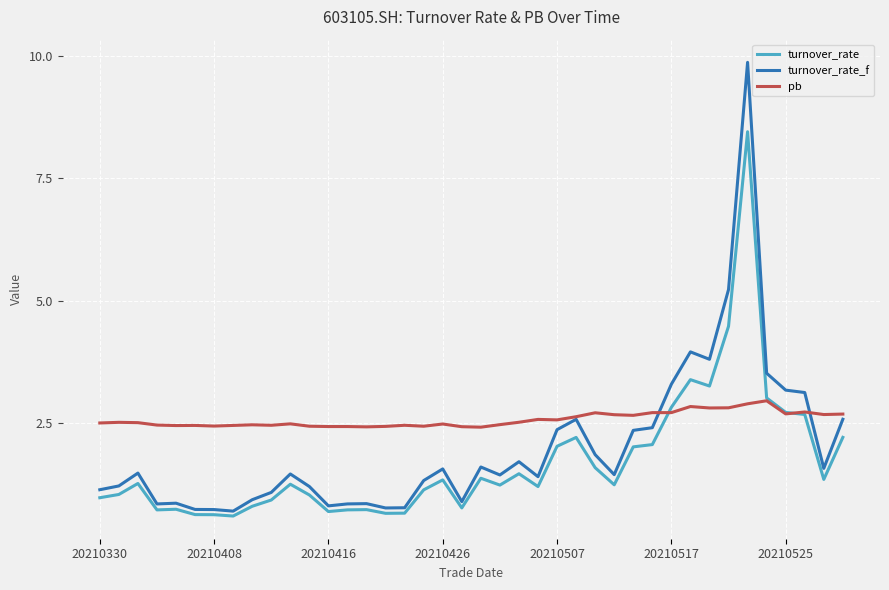

Which series has the largest range (max minus min)?

turnover_rate_f